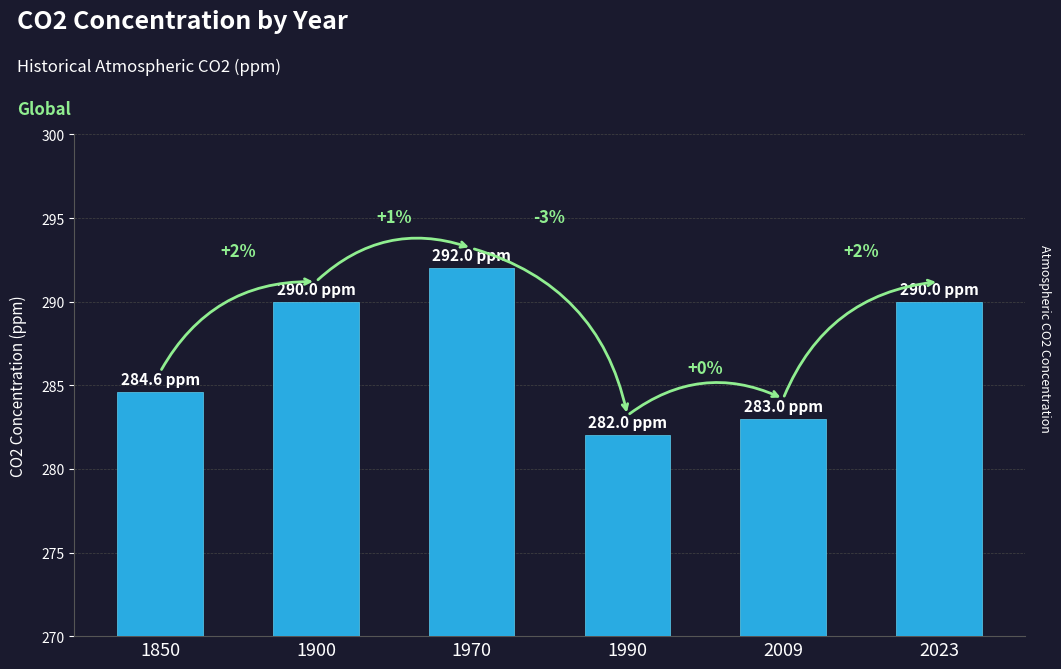

Are the bars horizontal?

No